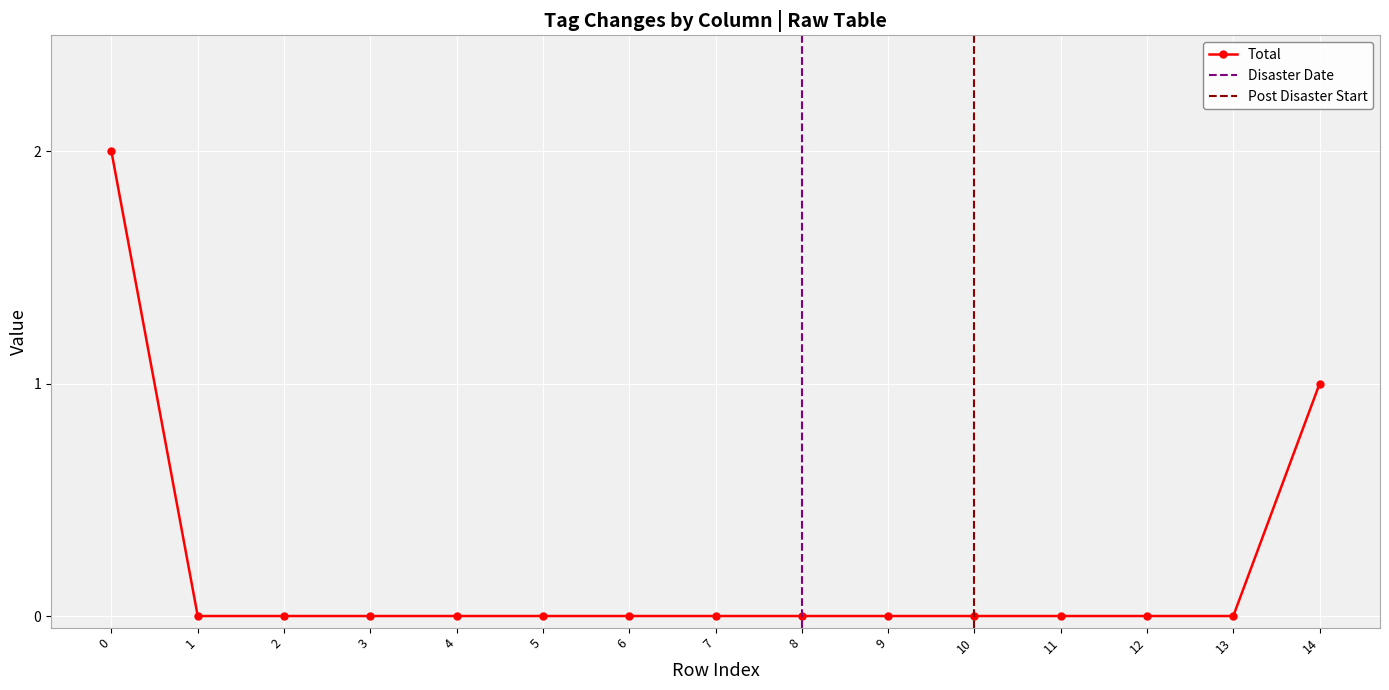

The value of Total at 13 is 0. True or false?

True